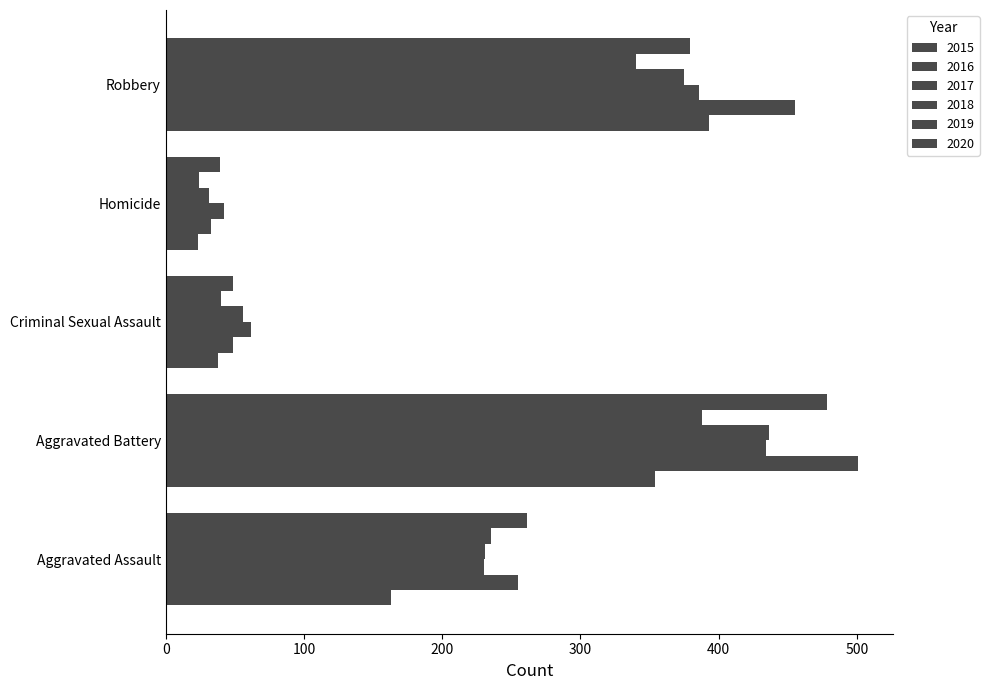

At Criminal Sexual Assault, list the series in order from largest to smallest.

2017, 2018, 2016, 2020, 2019, 2015